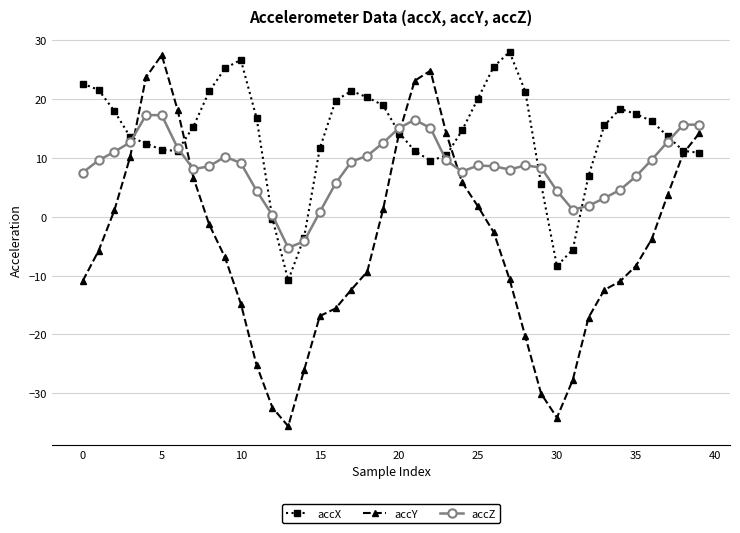

Rank the series by their average value, from lowest to highest.

accY, accZ, accX